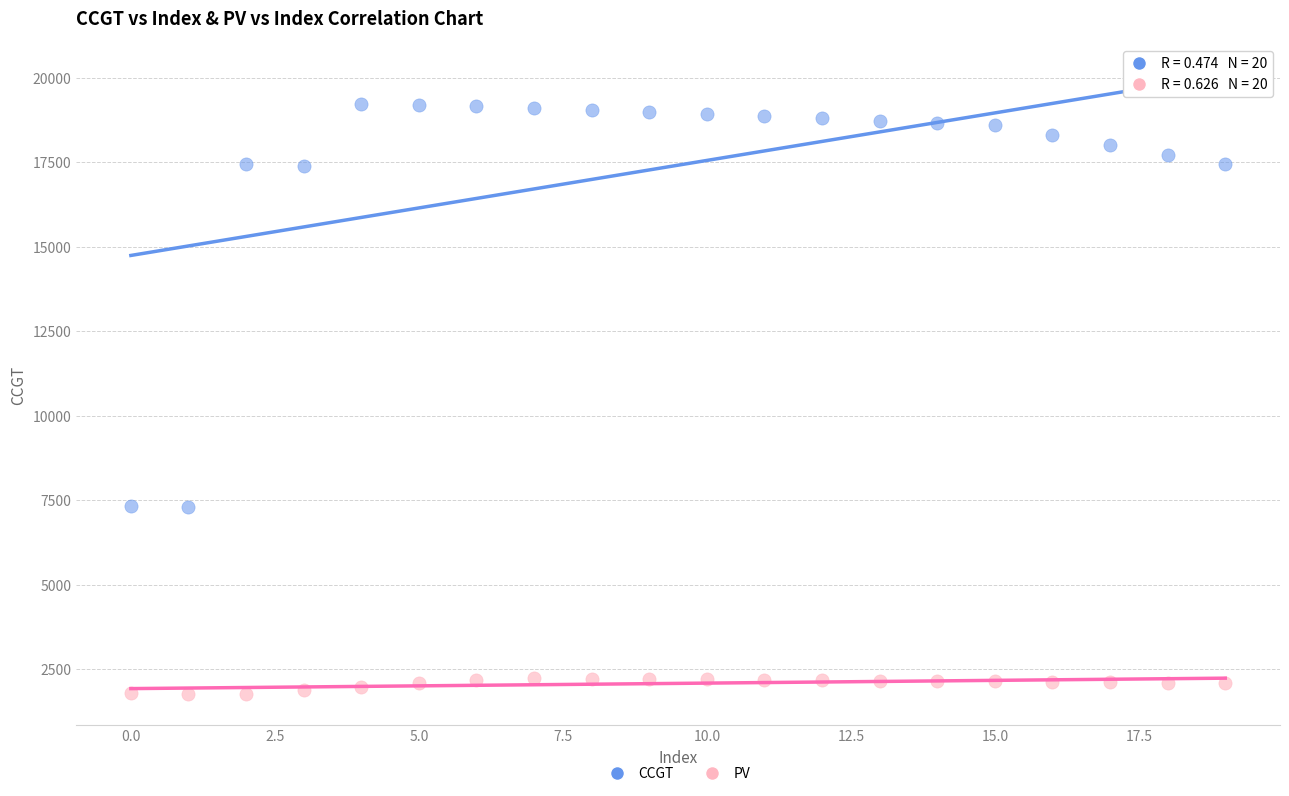

Which series reaches the maximum Y coordinate?

CCGT